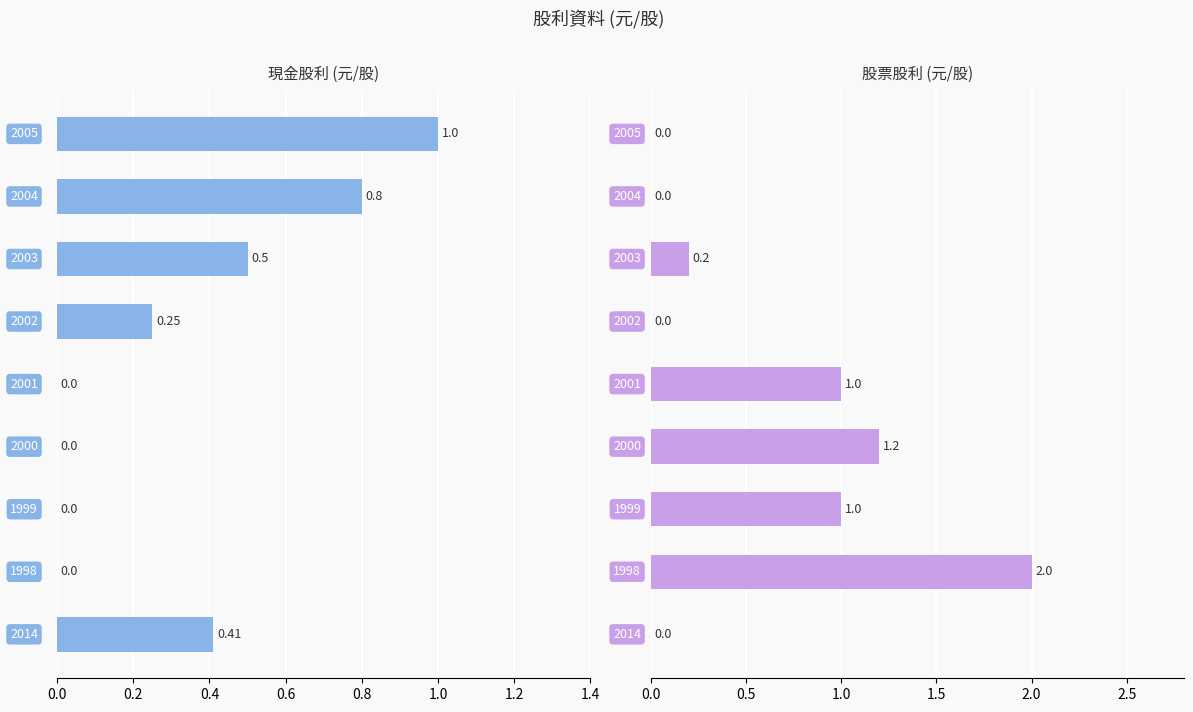

Is the value of 股票股利 at 1.2 greater than the value of 現金股利 at 0.4?

Yes